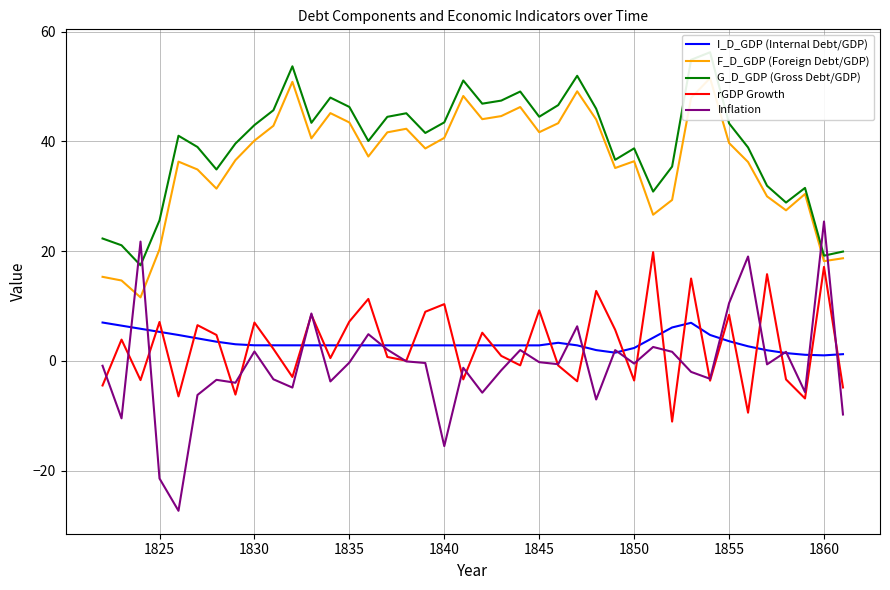

How many values in the Inflation series exceed 0?

14